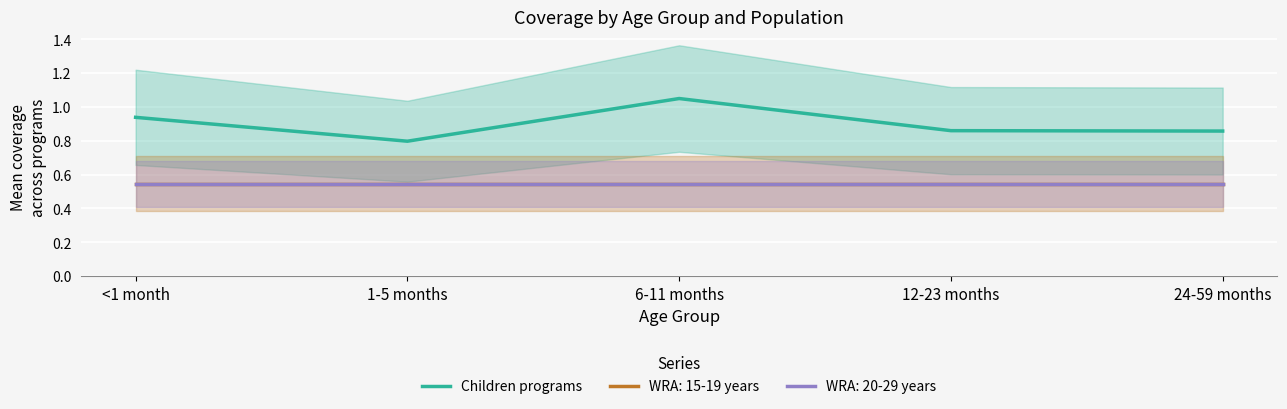

Does the chart display data point markers on the line(s)?

No